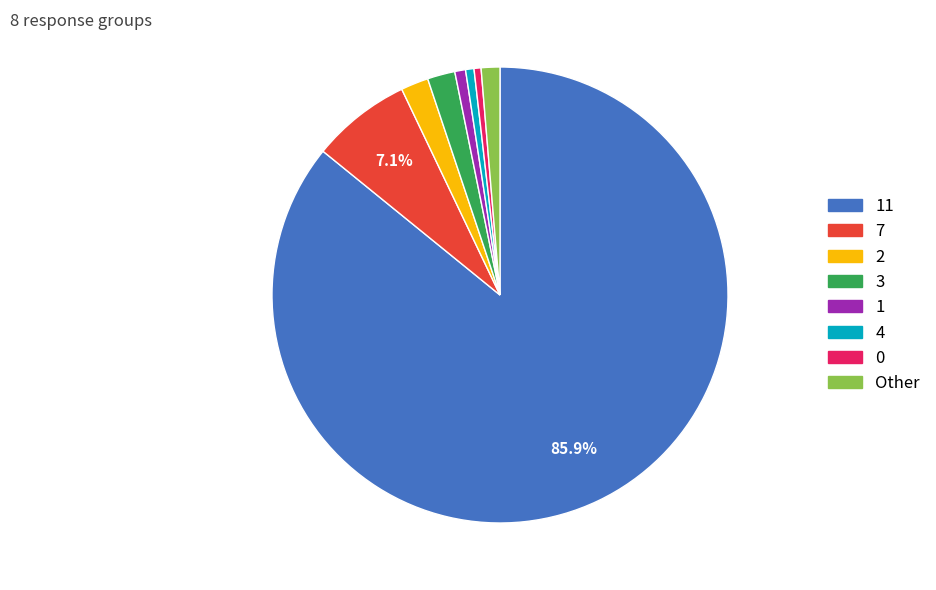

Count the number of slices in the pie.

8